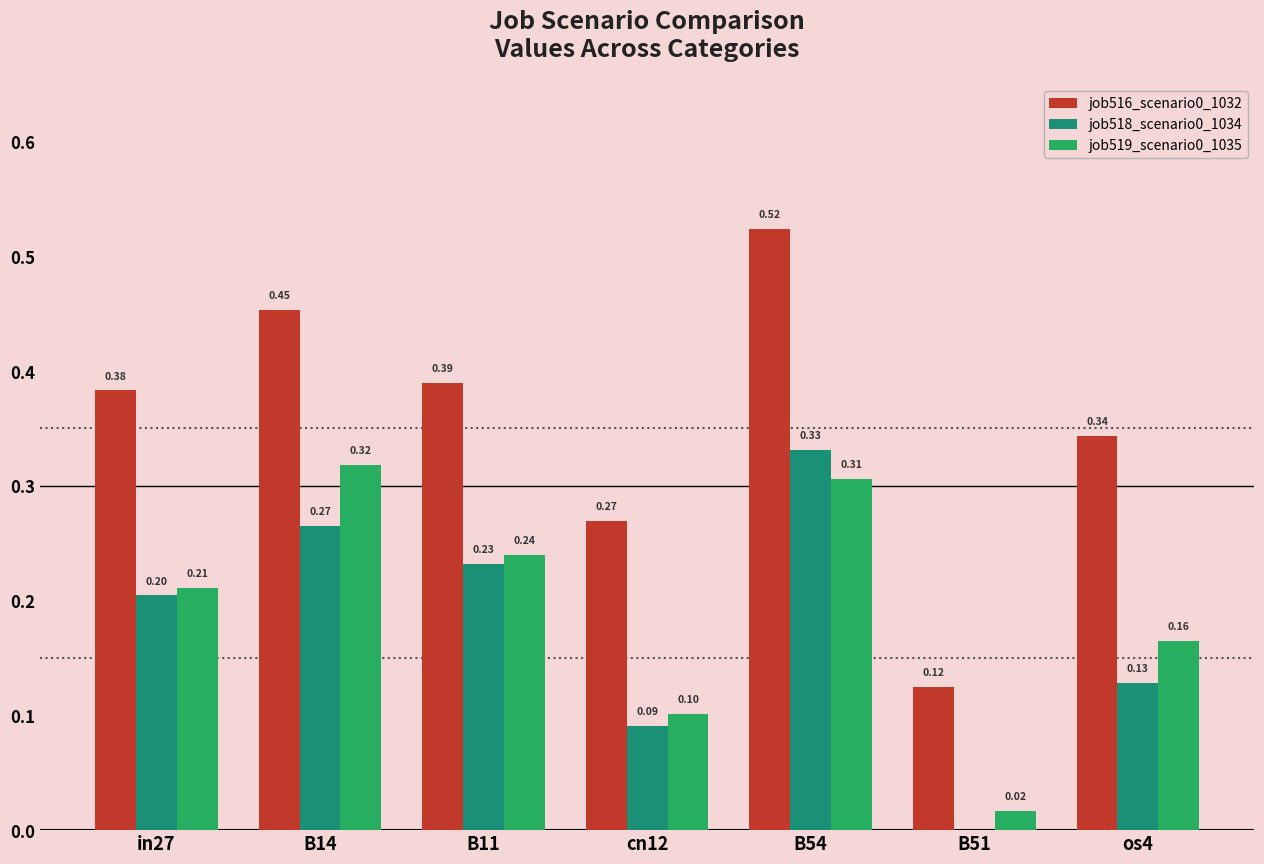

The job516_scenario0_1032 series shows 0.8 at B54. True or false?

False